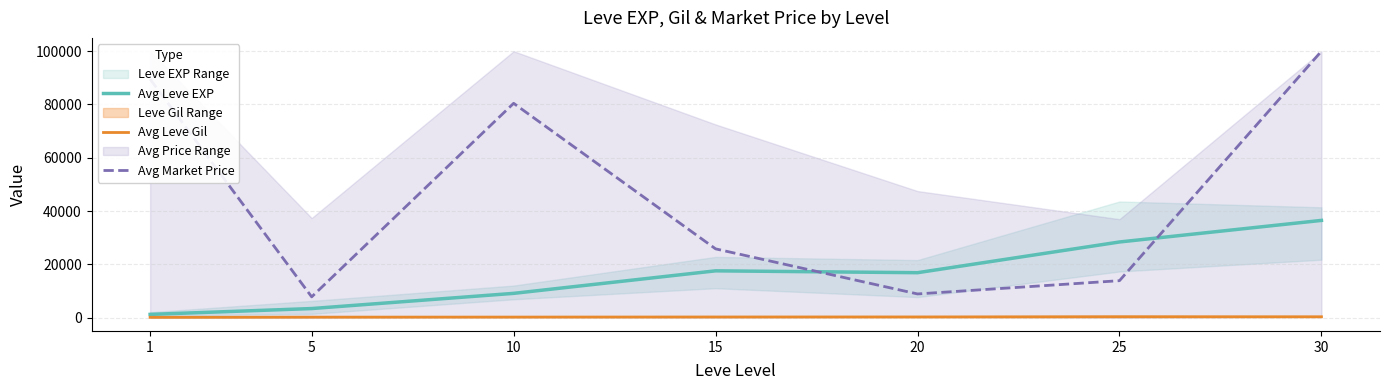

Reading left to right, extract all data points from this chart.

Avg Leve EXP: 1=1213.3	5=3405.0	10=9106.7	15=17563.3	20=16865.0	25=28393.3	30=36492.5
Avg Leve Gil: 1=113.3	5=180.0	10=202.8	15=241.3	20=257.0	25=329.7	30=320.8
Avg Market Price: 1=89513.4	5=7791.4	10=80442.2	15=25812.9	20=8886.5	25=13867.3	30=100000.0